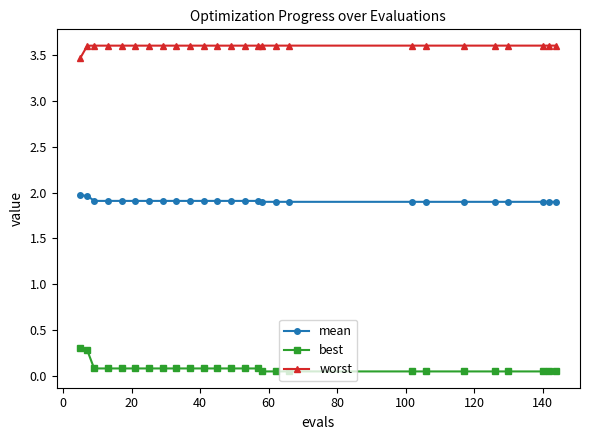

True or false: best and worst intersect in this chart.

False